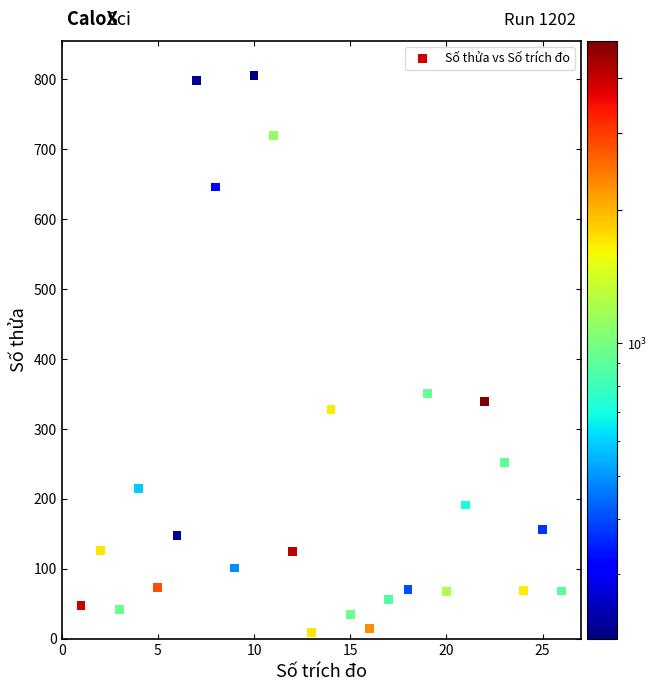

What is the range of X values (max minus min)?

25